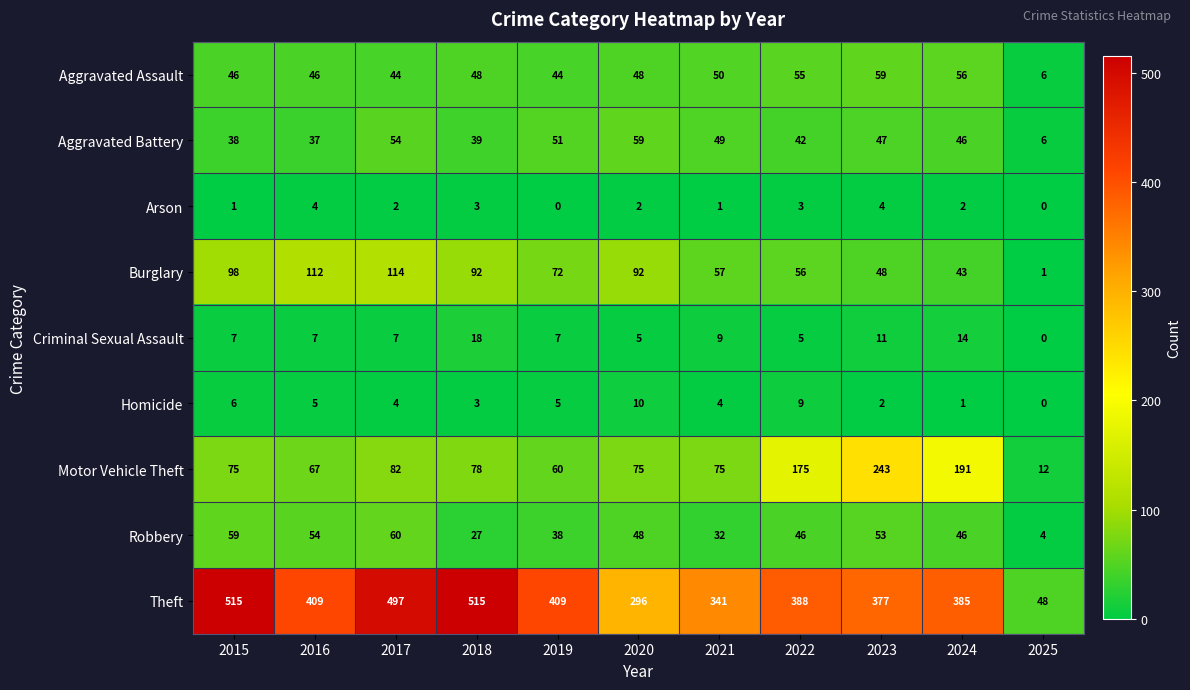

At which label does Motor Vehicle Theft reach its peak?

2023